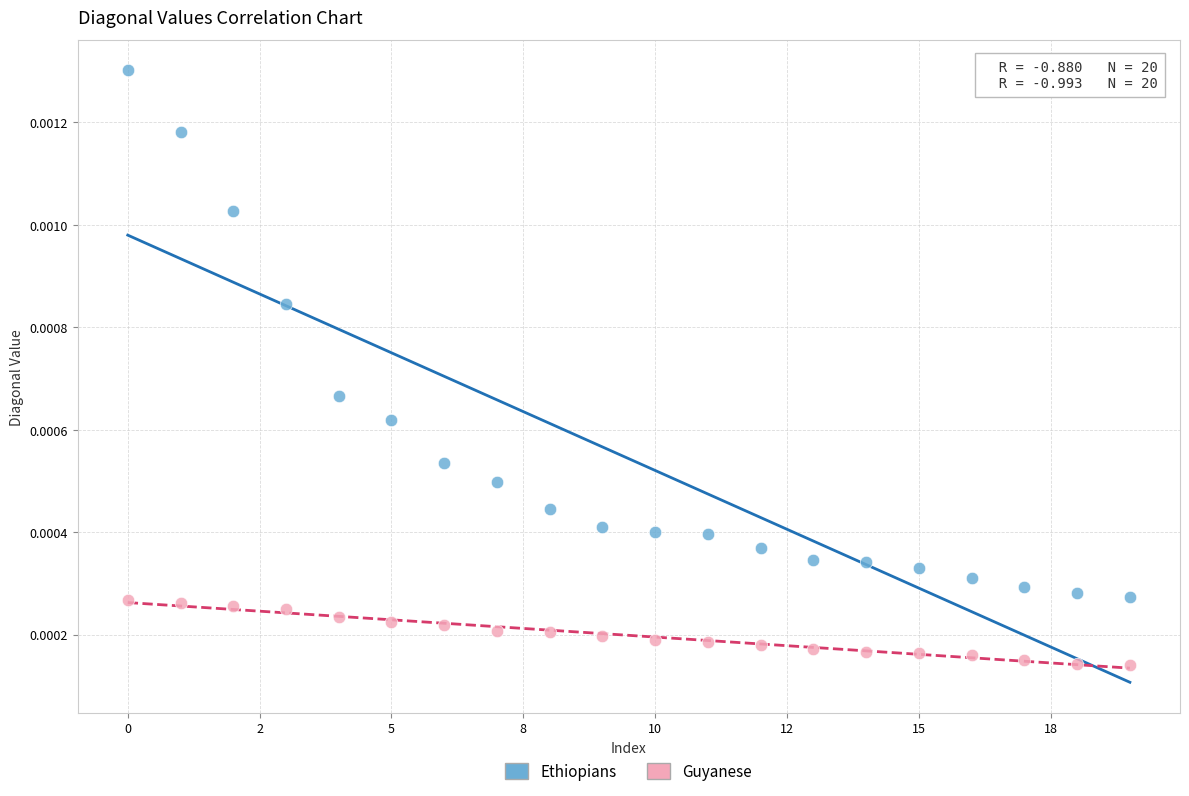

Which series has the widest spread of Y values?

Ethiopians